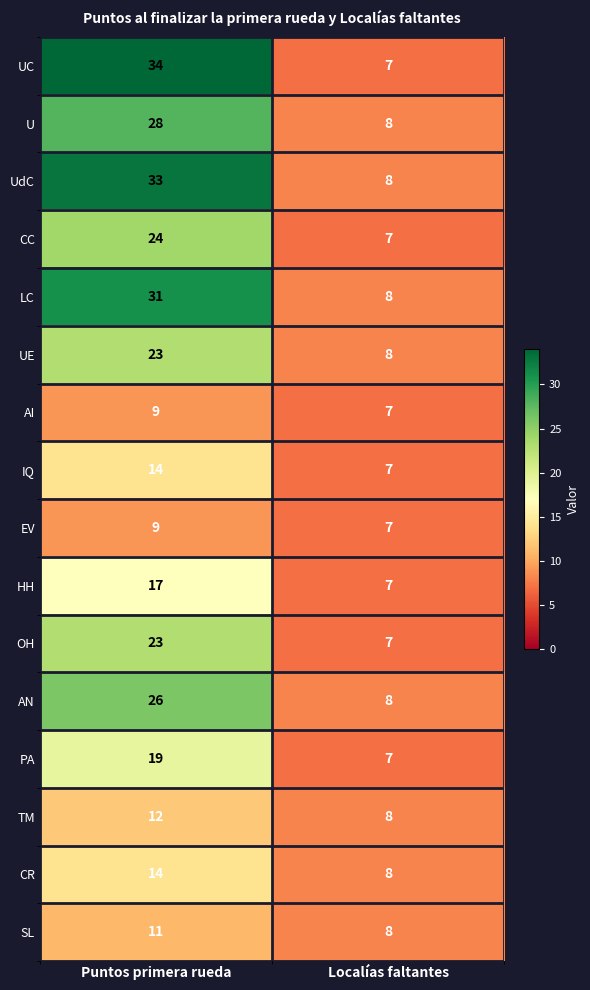

What is the smallest value displayed?

7